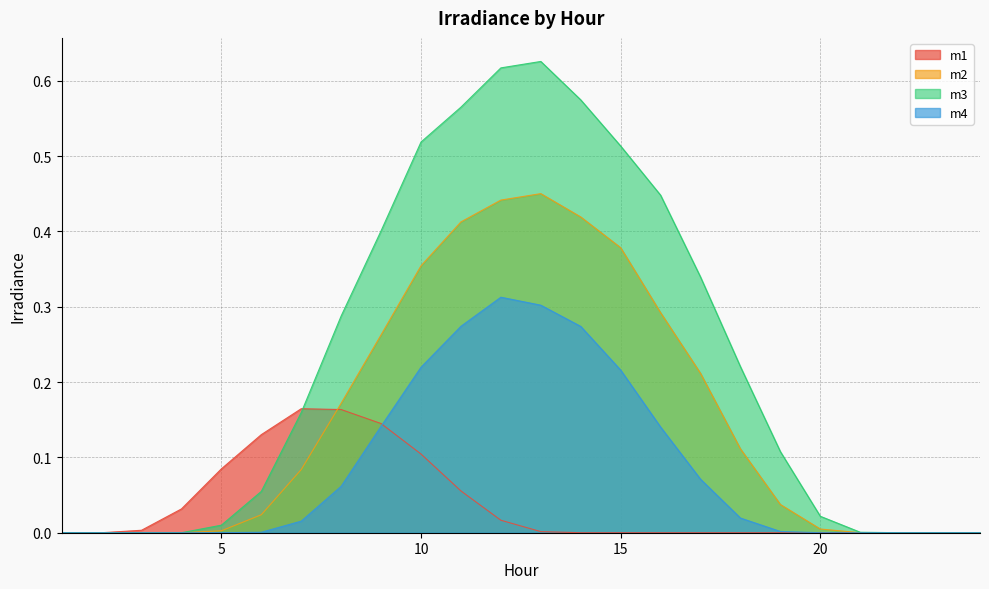

How many values in the m2 series exceed 0?

18